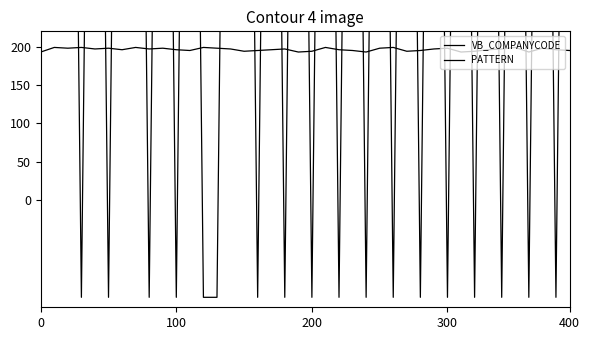

What is the highest value of the VB_COMPANYCODE series?

1407